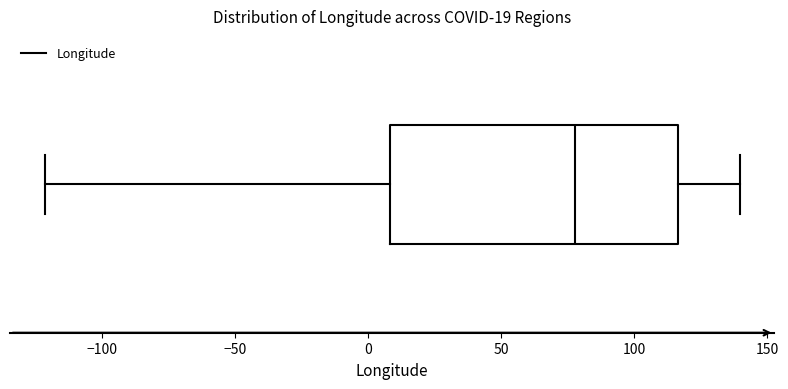

Read this box plot against the x-axis: the position of the median line, the range covered by the box, and the ends of both whiskers. The values are not printed on the chart, so give them approximately, as read against the axis.

median 80, box 10 to 115, whiskers -120 to 140